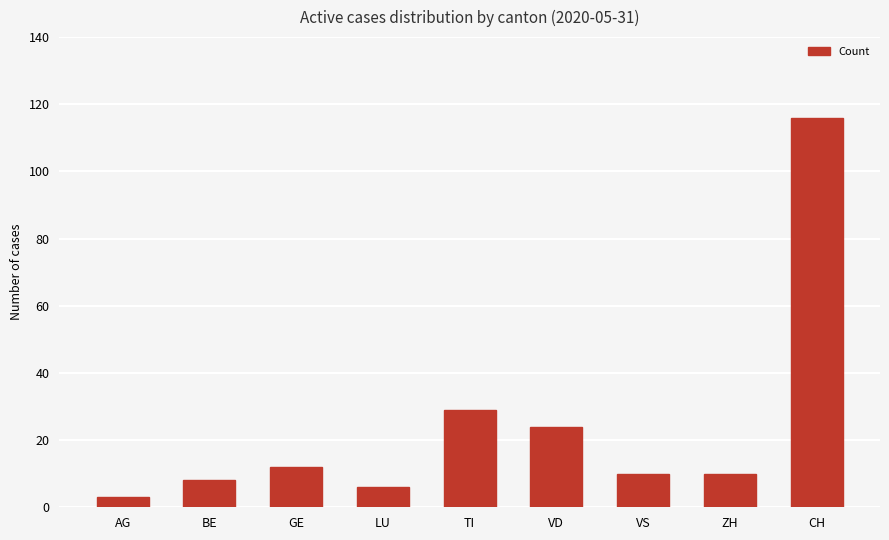

Which has a higher value, VS or BE?

VS